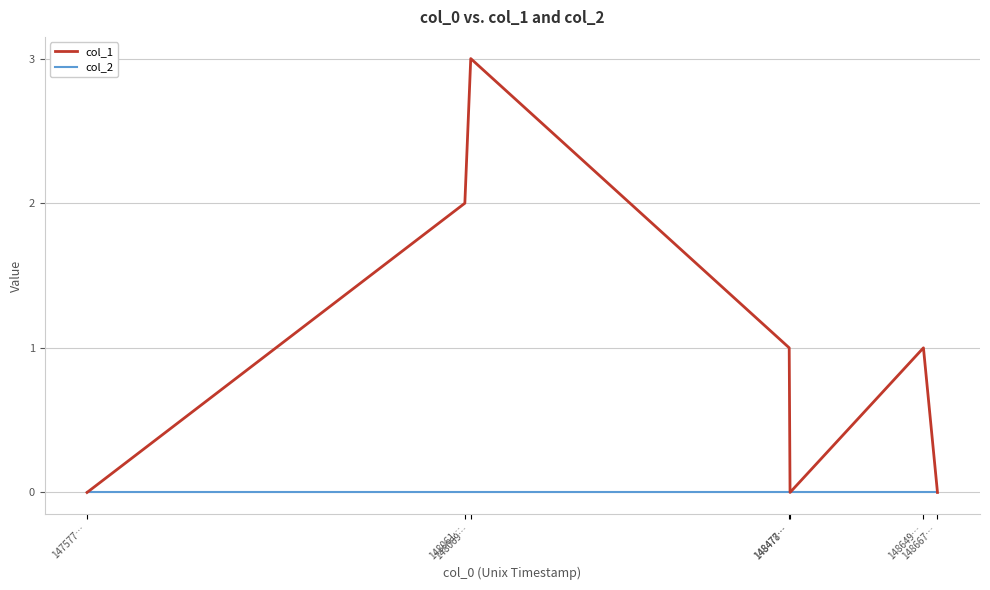

Rank the series by their maximum value, from highest to lowest.

col_1, col_2